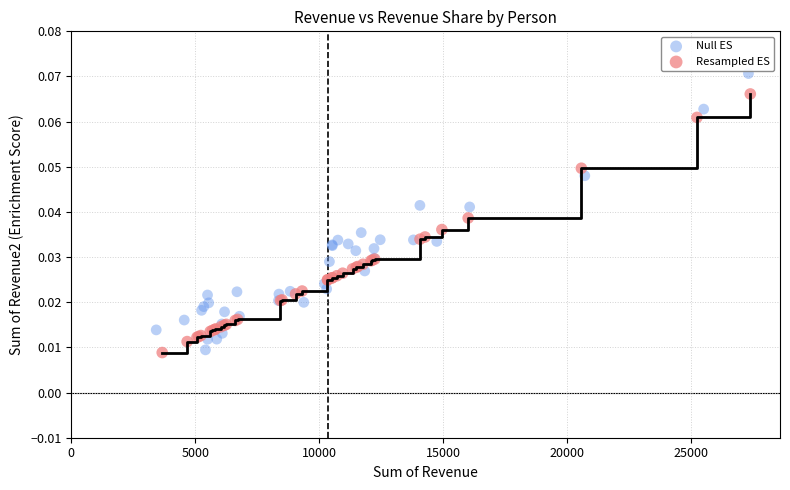

What are all the series names shown in the legend?

Null ES, Resampled ES